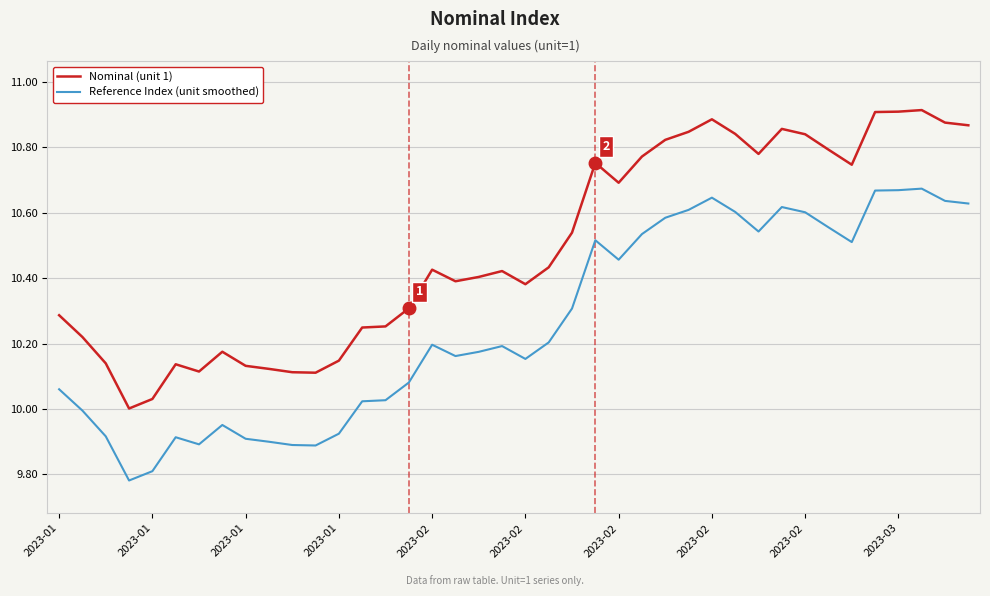

Which series has the largest total across all categories?

Nominal (unit 1)